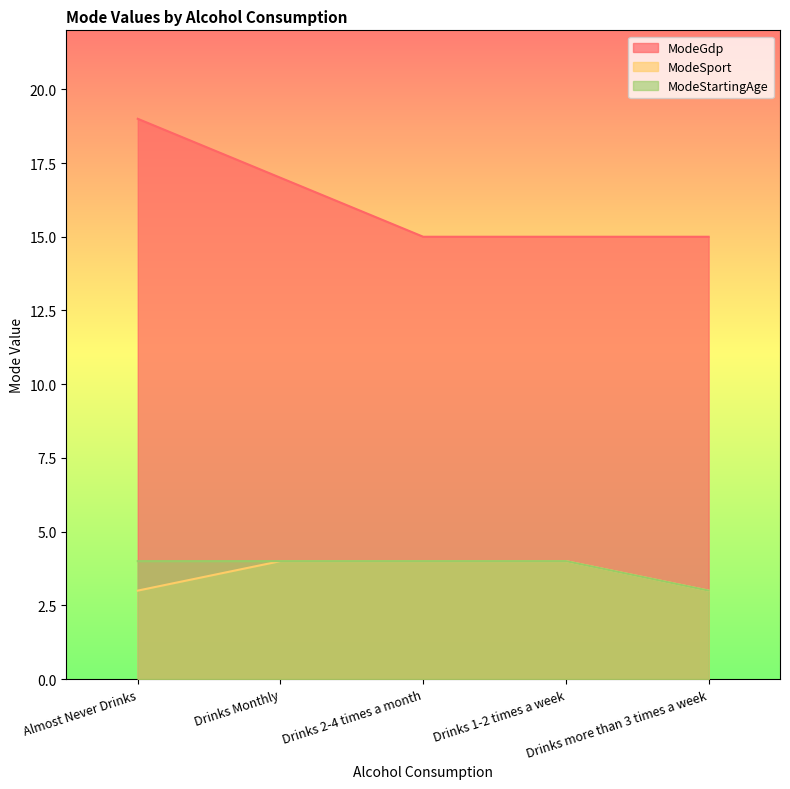

True or false: ModeGdp and ModeSport cross at least once.

False